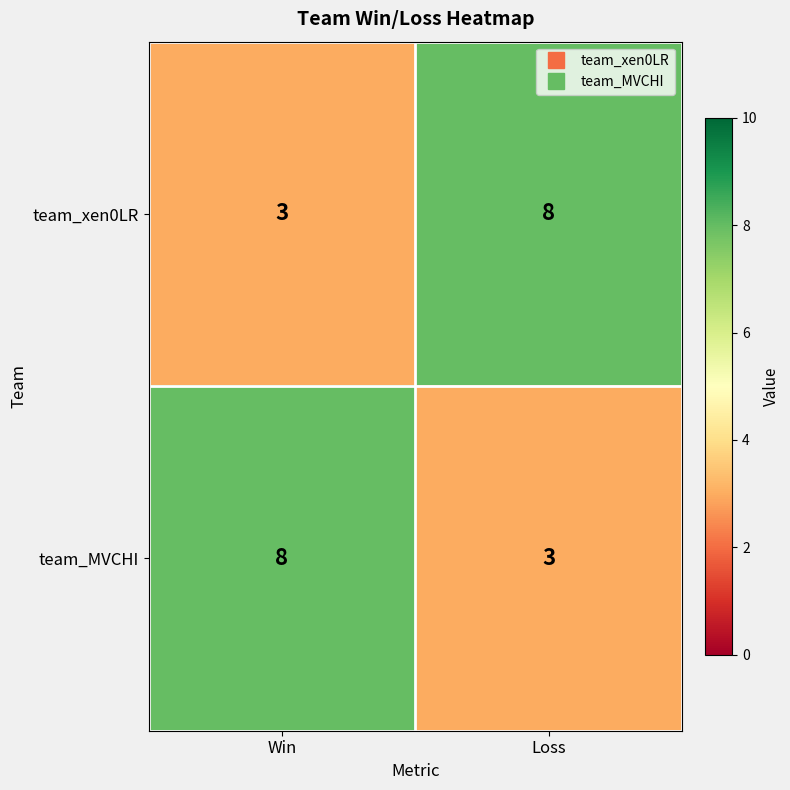

What is the sum of all team_MVCHI values?

11